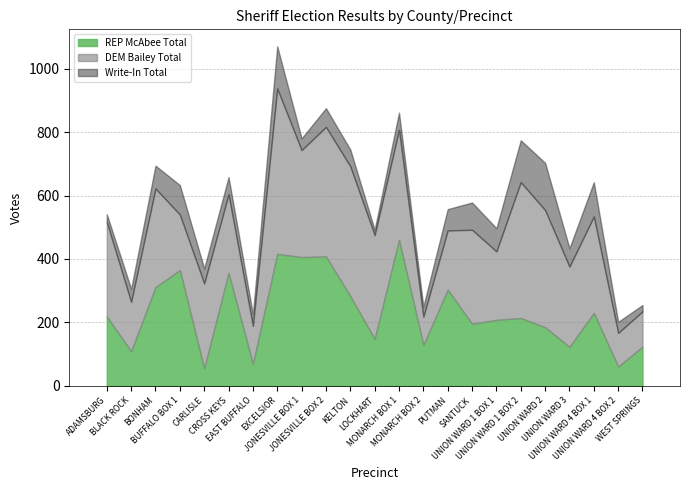

What position from the left is SANTUCK?

16